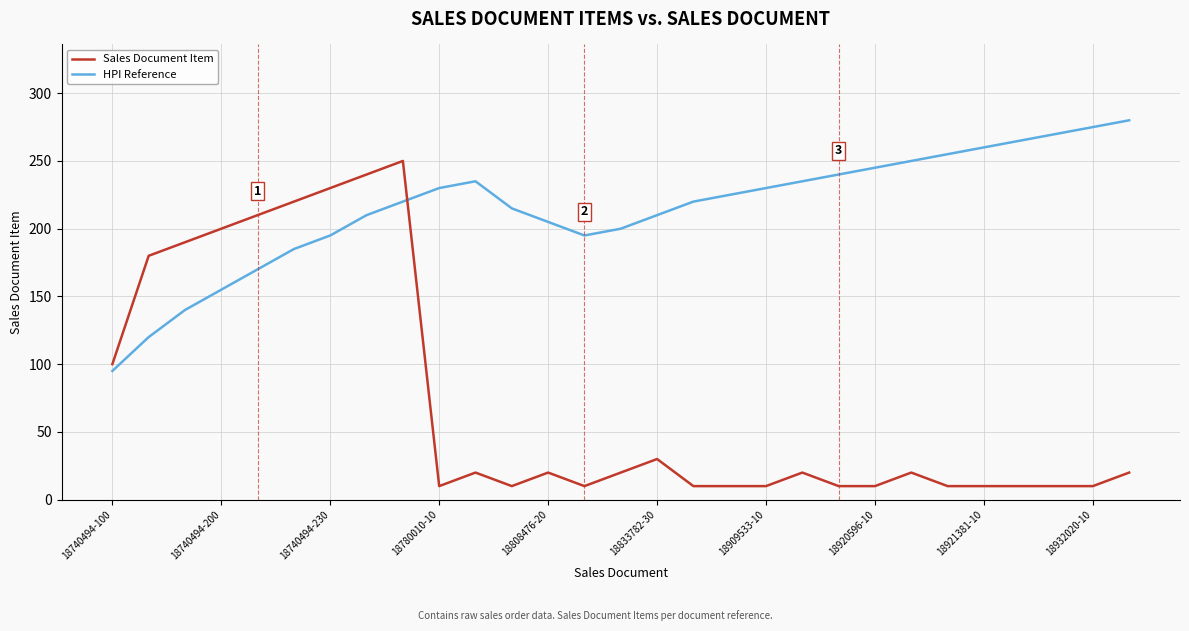

What is the difference between the maximum and minimum values in the HPI Reference series?

185